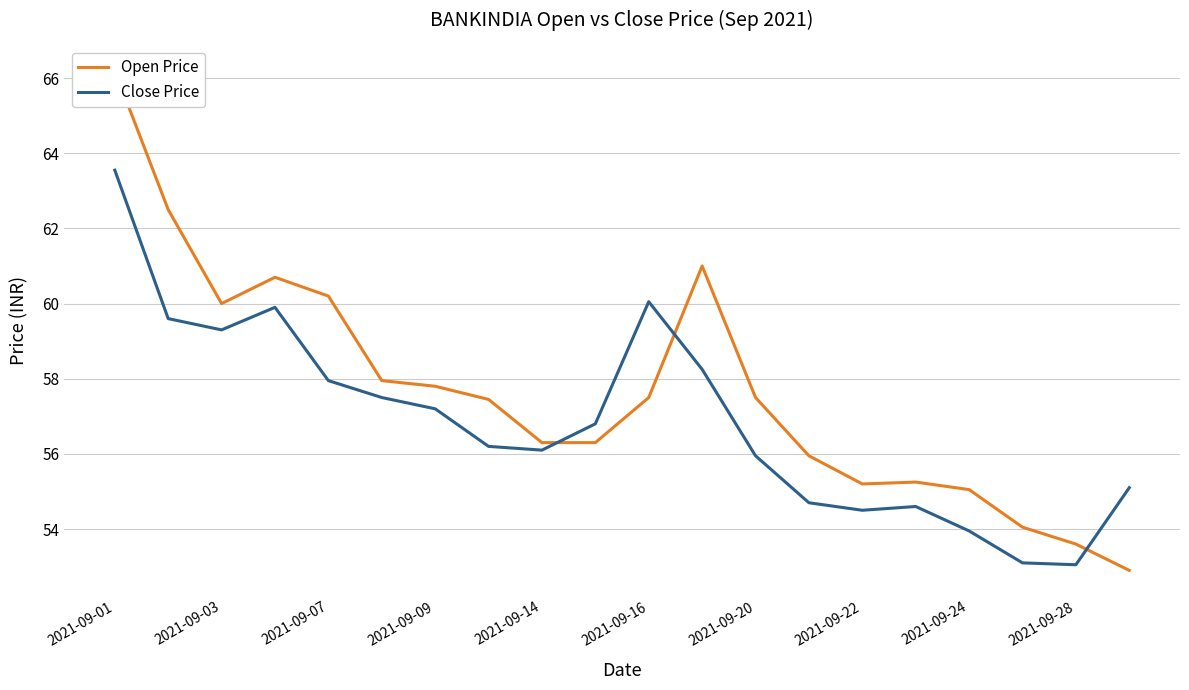

At which category does Close Price reach its first local valley?

2021-09-03